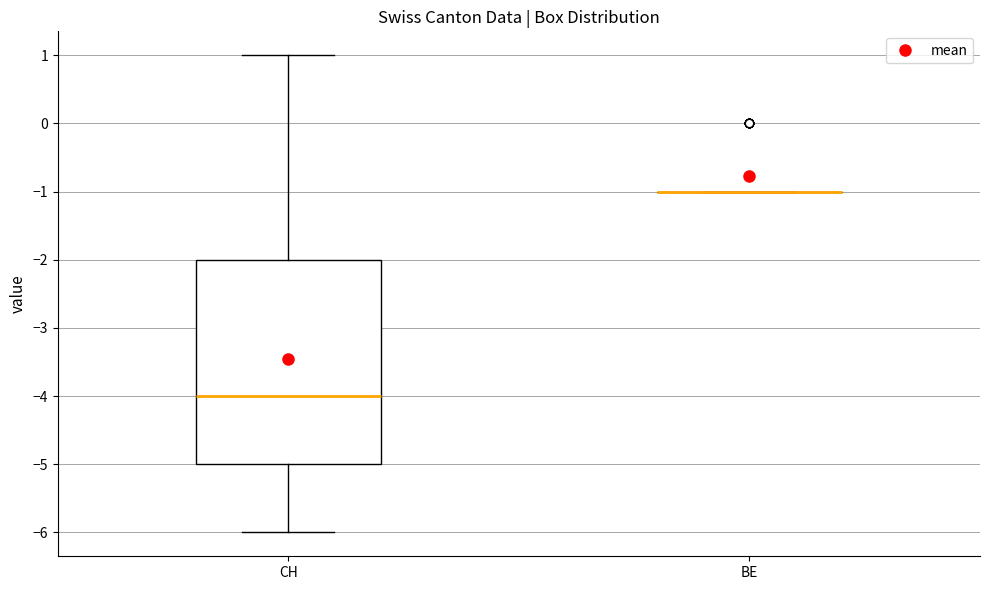

Reading left to right, read every box against the y-axis: the position of its median line, the range the box covers, and the ends of its whiskers. The values are not printed on the chart, so give them approximately, as read against the axis.

CH: median -4, box -5 to -2, whiskers -6 to 1
BE: box collapsed to a line at -1, whiskers -1 to -1